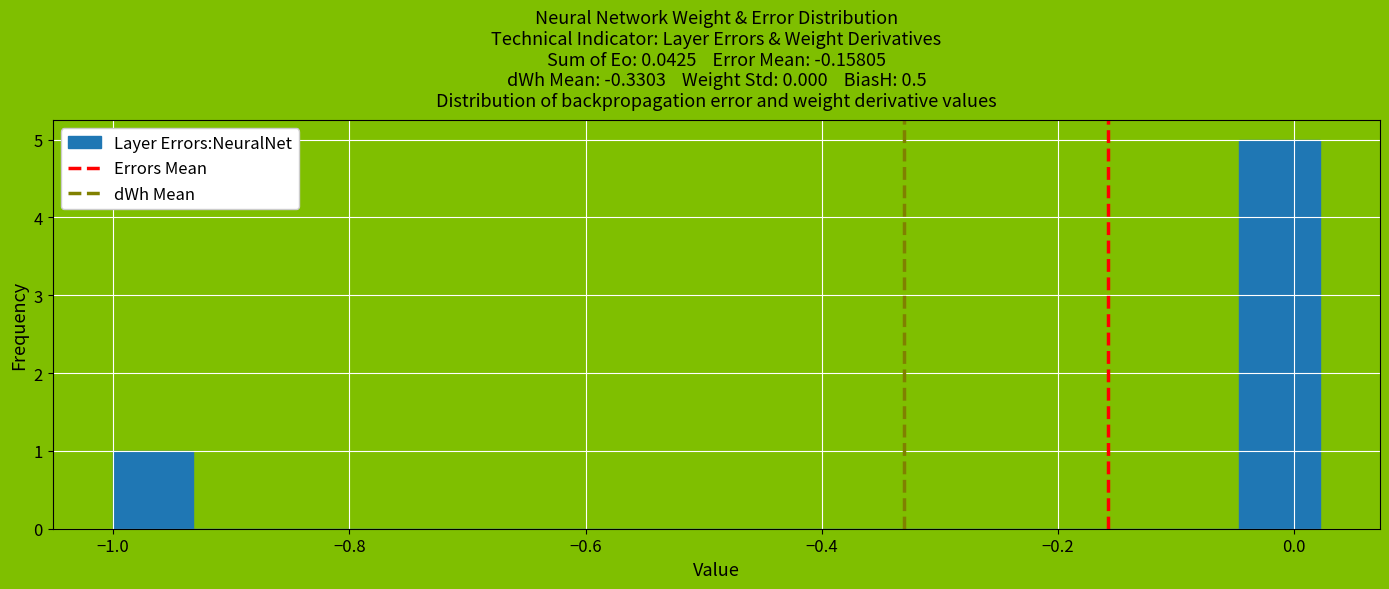

Around what value on the x-axis is the tallest bar? Give the approximate position of its centre, as read against the axis.

-0.02